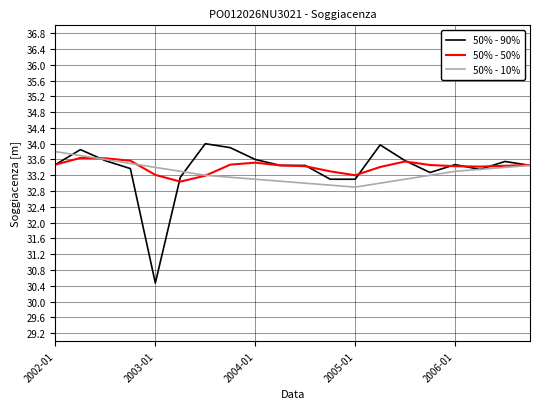

What is the lowest value of the 50% - 10% series?

32.9